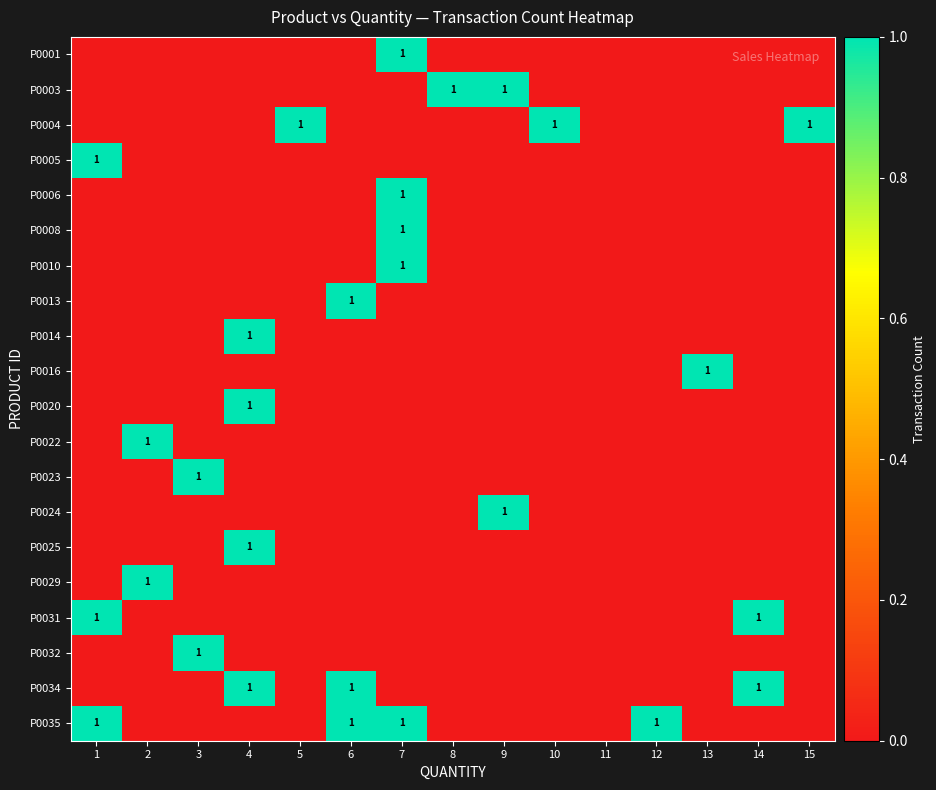

The P0035 series shows 1 at 6. True or false?

True